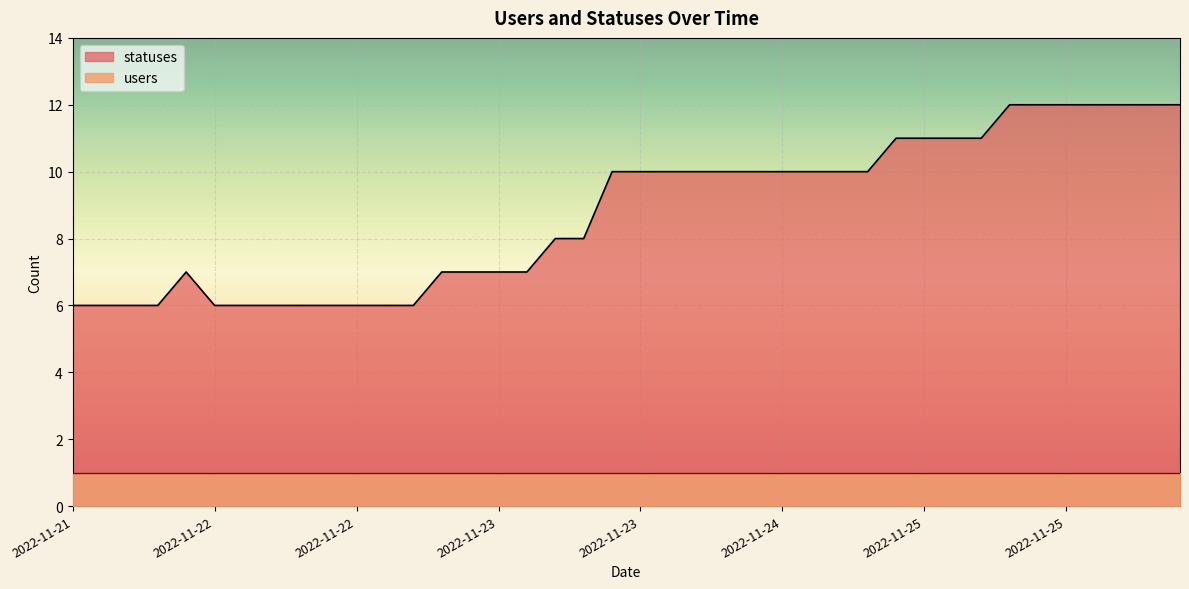

Count the values in the range 6 to 11.

33